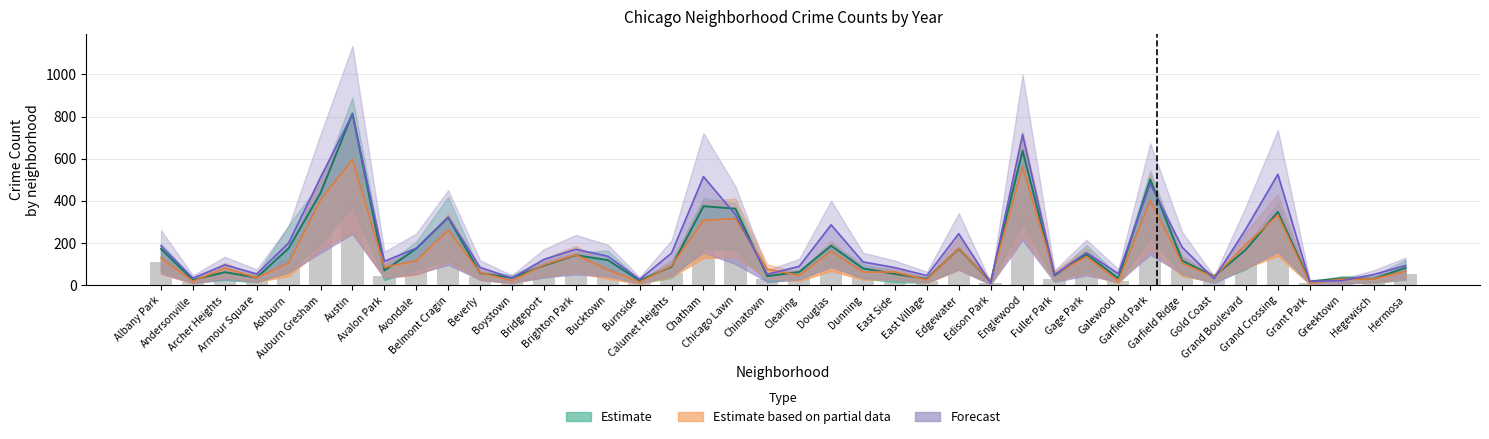

What is the average value of the Forecast series?

190.8